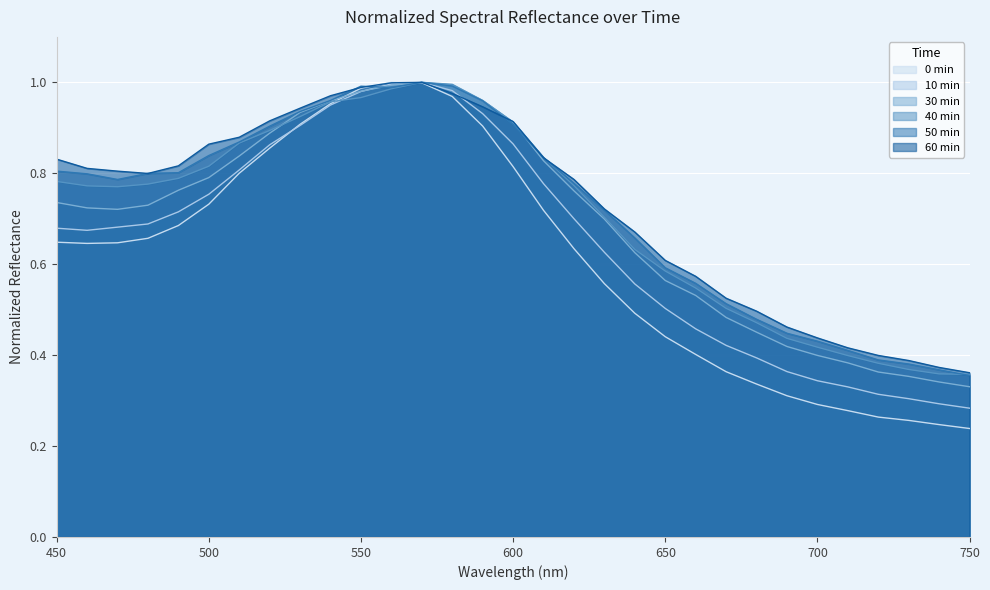

Reading left to right, what are all the values shown in this chart?

0 min: 0.6	0.6	0.6	0.7	0.7	0.7	0.8	0.9	0.9	1.0	1.0	1.0	1.0	1.0	0.9	0.8	0.7	0.6	0.6	0.5	0.4	0.4	0.4	0.3	0.3	0.3	0.3	0.3	0.3	0.2	0.2
10 min: 0.7	0.7	0.7	0.7	0.7	0.8	0.8	0.9	0.9	1.0	1.0	1.0	1.0	1.0	0.9	0.9	0.8	0.7	0.6	0.6	0.5	0.5	0.4	0.4	0.4	0.3	0.3	0.3	0.3	0.3	0.3
30 min: 0.7	0.7	0.7	0.7	0.8	0.8	0.8	0.9	0.9	1.0	1.0	1.0	1.0	1.0	1.0	0.9	0.8	0.8	0.7	0.6	0.6	0.5	0.5	0.5	0.4	0.4	0.4	0.4	0.4	0.3	0.3
40 min: 0.8	0.8	0.8	0.8	0.8	0.8	0.9	0.9	0.9	1.0	1.0	1.0	1.0	1.0	1.0	0.9	0.8	0.8	0.7	0.6	0.6	0.5	0.5	0.5	0.4	0.4	0.4	0.4	0.4	0.4	0.4
50 min: 0.8	0.8	0.8	0.8	0.8	0.8	0.9	0.9	0.9	1.0	1.0	1.0	1.0	1.0	1.0	0.9	0.8	0.8	0.7	0.7	0.6	0.6	0.5	0.5	0.4	0.4	0.4	0.4	0.4	0.4	0.4
60 min: 0.8	0.8	0.8	0.8	0.8	0.9	0.9	0.9	0.9	1.0	1.0	1.0	1.0	1.0	0.9	0.9	0.8	0.8	0.7	0.7	0.6	0.6	0.5	0.5	0.5	0.4	0.4	0.4	0.4	0.4	0.4